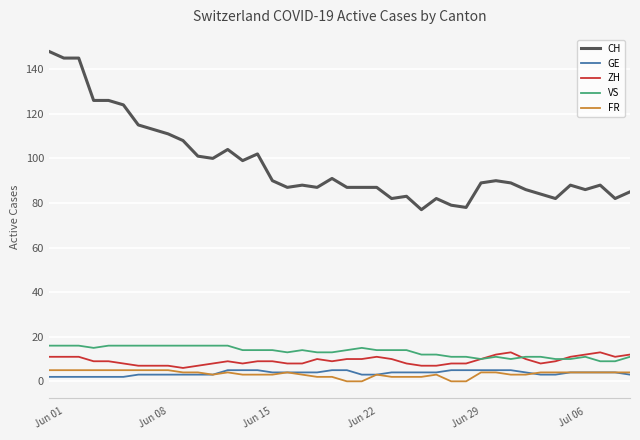

What is the maximum value shown in the chart?

148